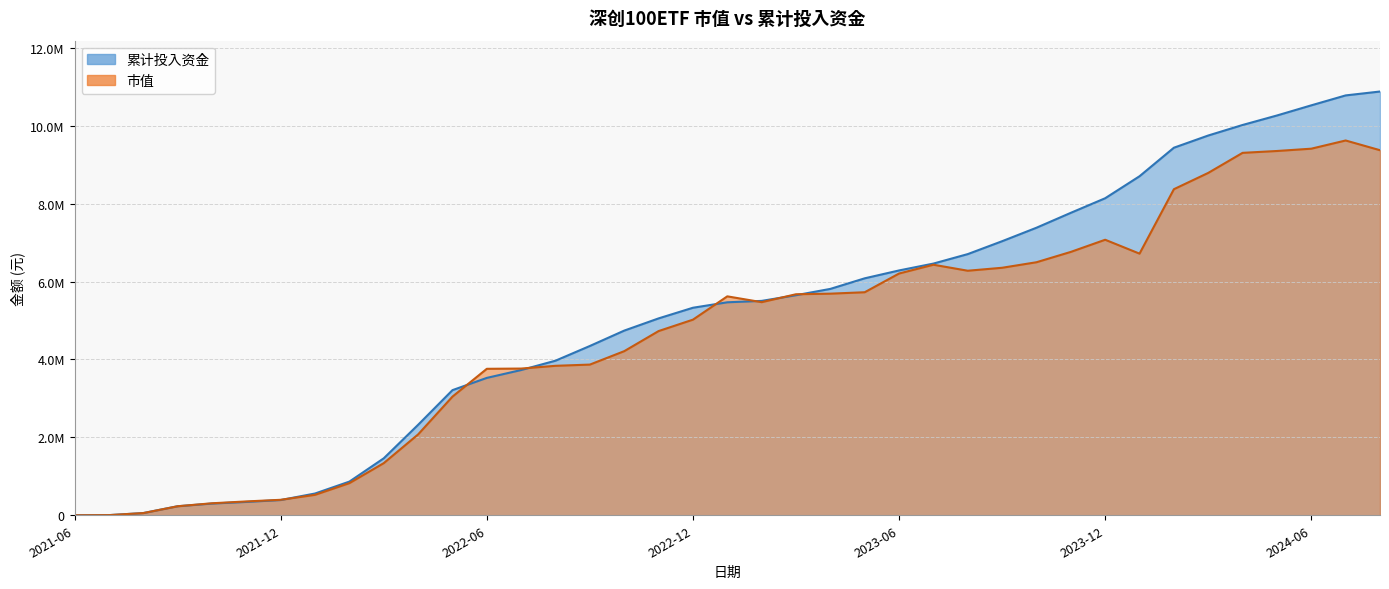

How many data points in 累计投入资金 are above 5467394?

20